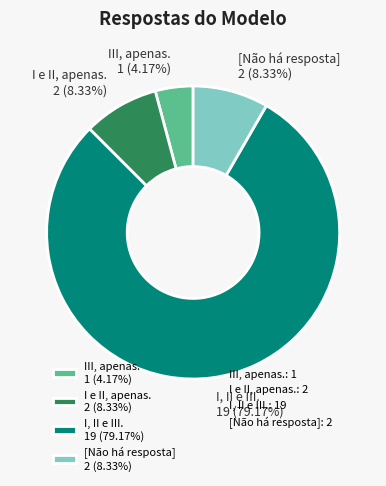

Does I e II, apenas. 2 (8.33%) represent more than half of the total?

No